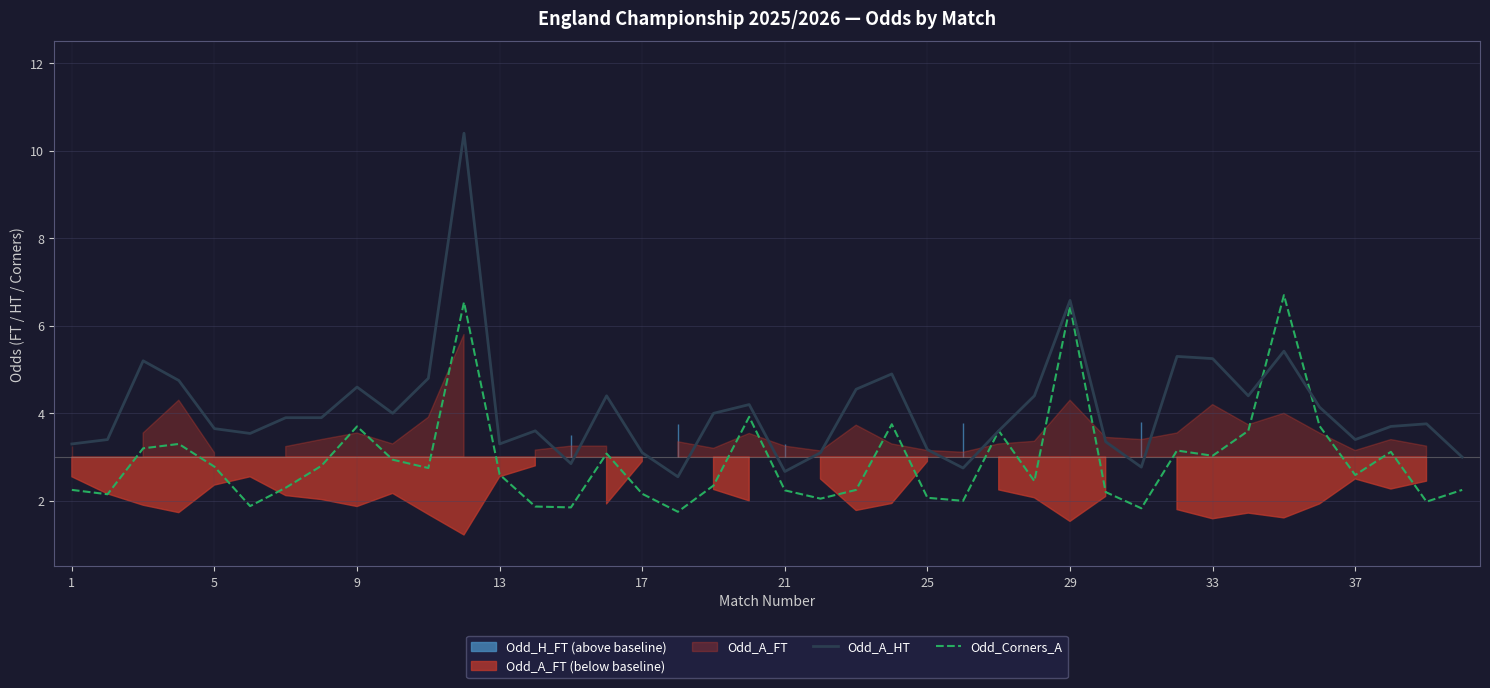

What is the difference between the maximum and minimum values in the Odd_A_HT series?

7.9